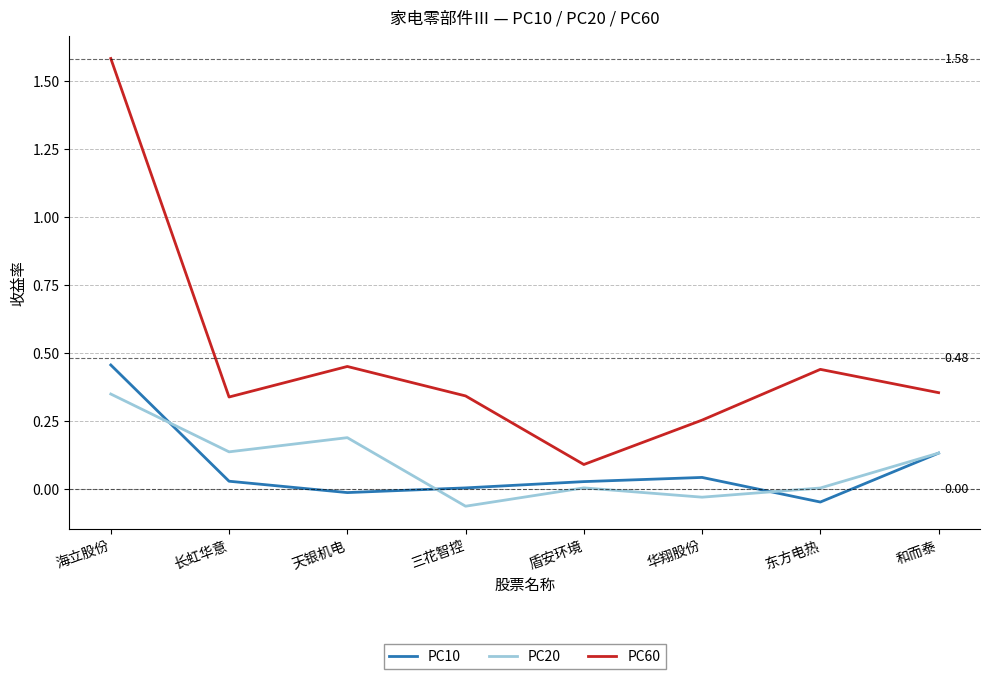

At which category is the sum across all series the highest?

海立股份